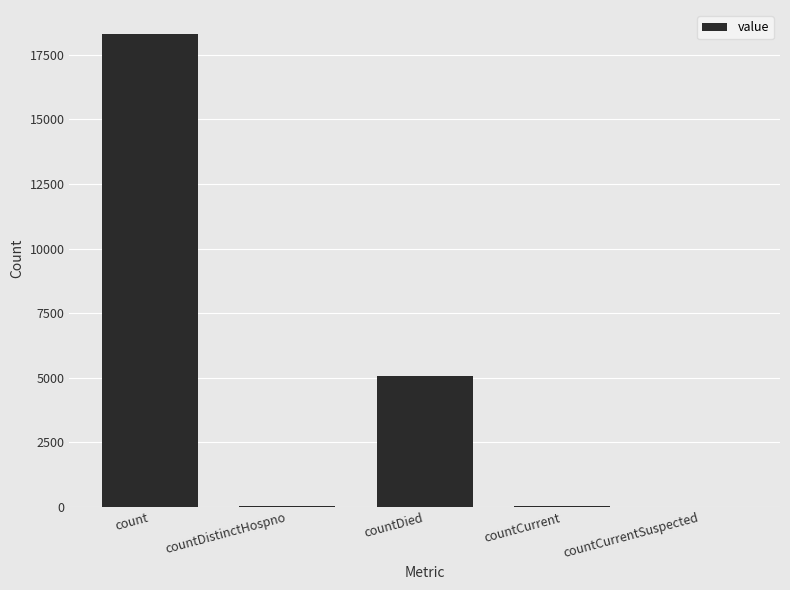

What is the sum of the values at countDistinctHospno and countCurrentSuspected?

26